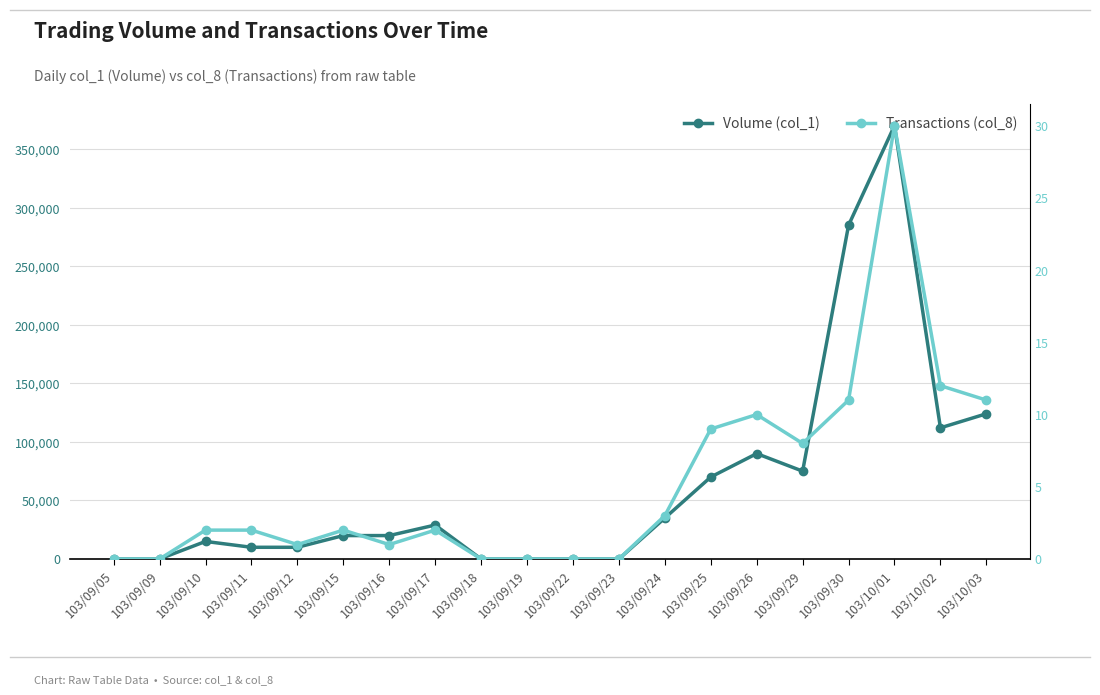

What is the sum of all Volume (col_1) values?

1265000